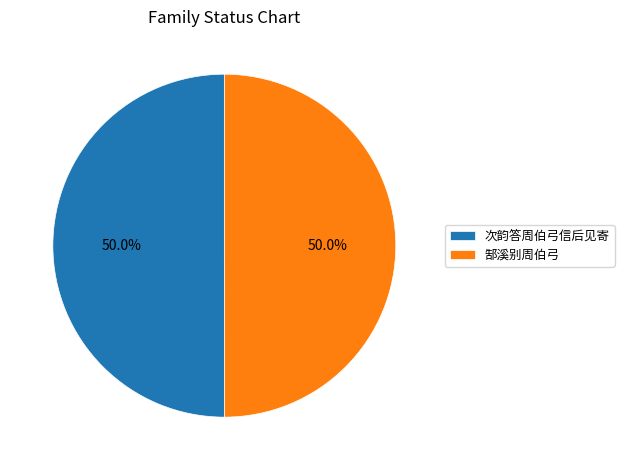

How much of the chart is everything except 郜溪别周伯弓?

50.0%